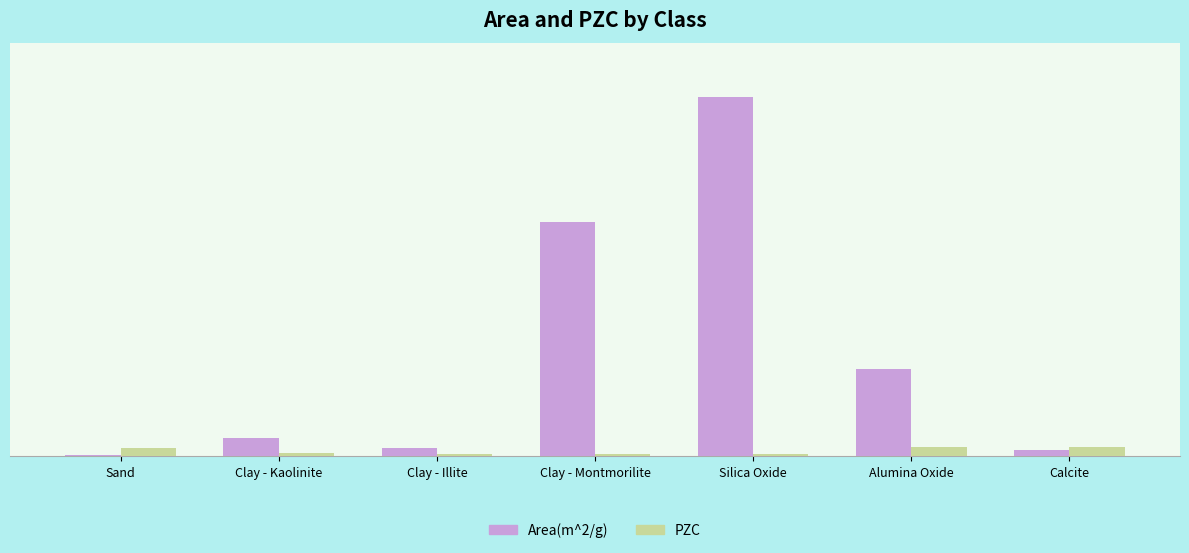

Reading right to left, list all the values displayed in this chart.

Area(m^2/g): 5.8	78.5	322.0	209.6	7.5	16.9	1.0
PZC: 8.6	8.1	2.3	2.5	2.5	3.2	7.9